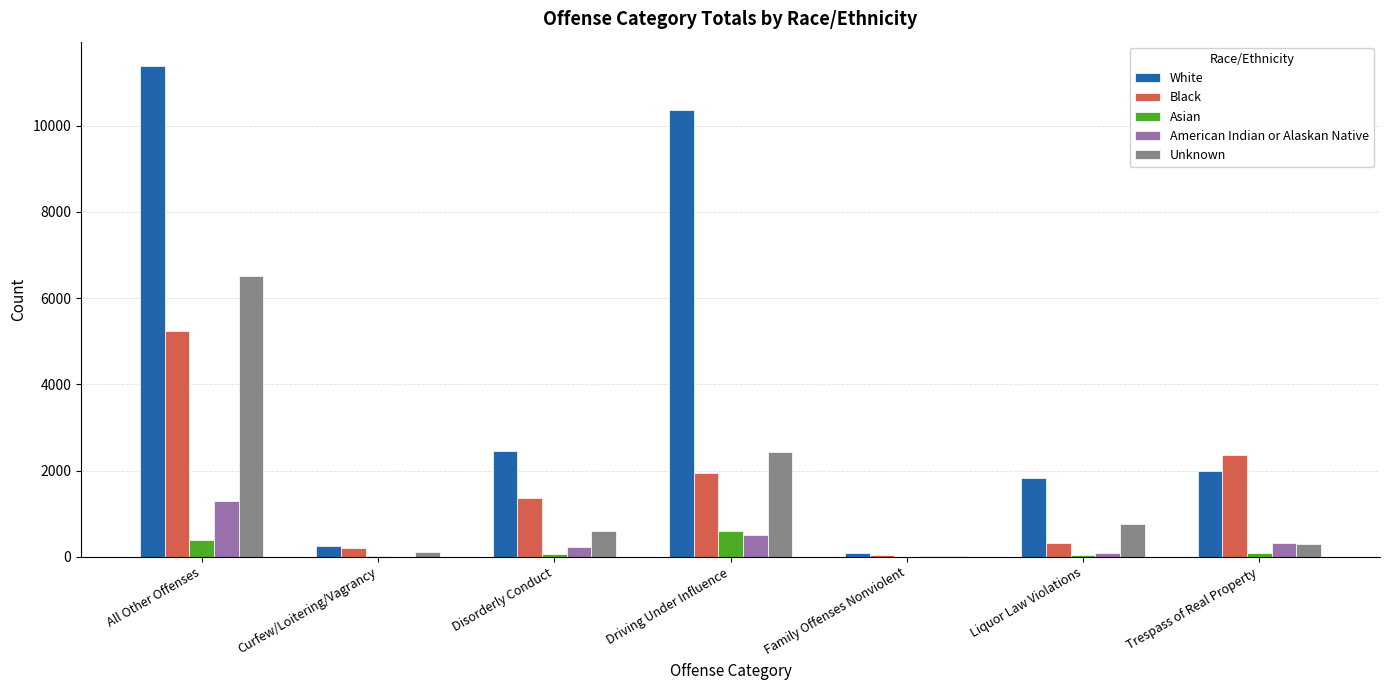

What is the difference between the American Indian or Alaskan Native values at Curfew/Loitering/Vagrancy and Disorderly Conduct?

214